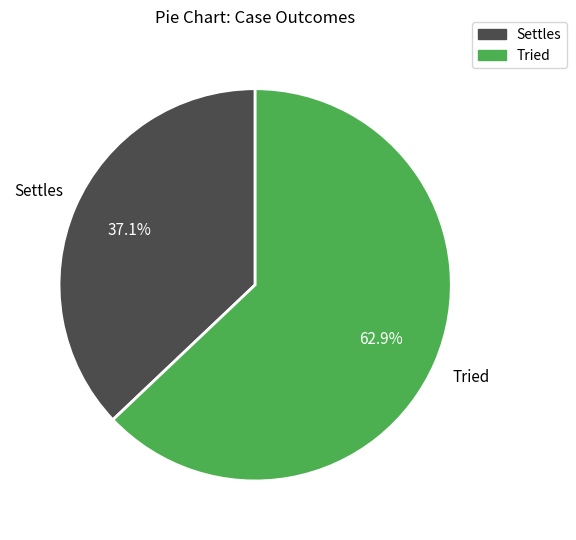

True or false: Tried accounts for 75% of the total.

False